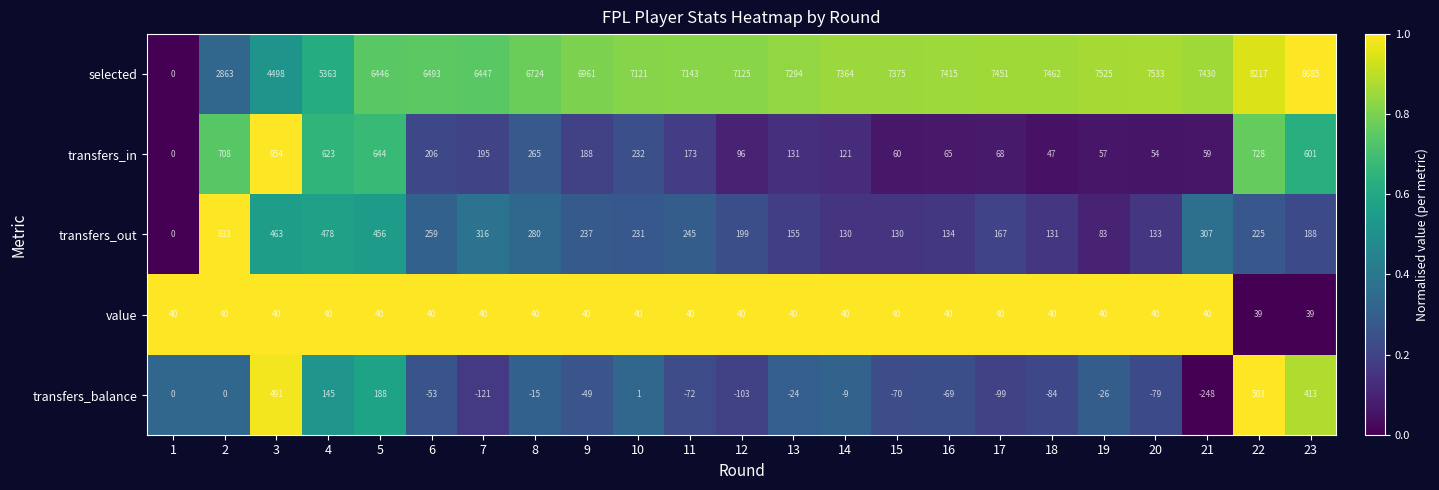

Which series has the largest range (max minus min)?

selected